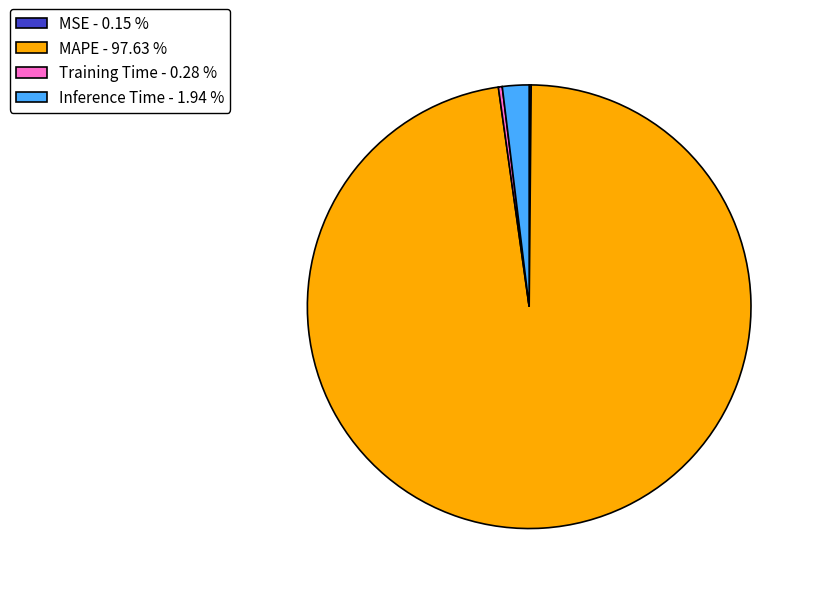

Does any single category account for the majority?

Yes